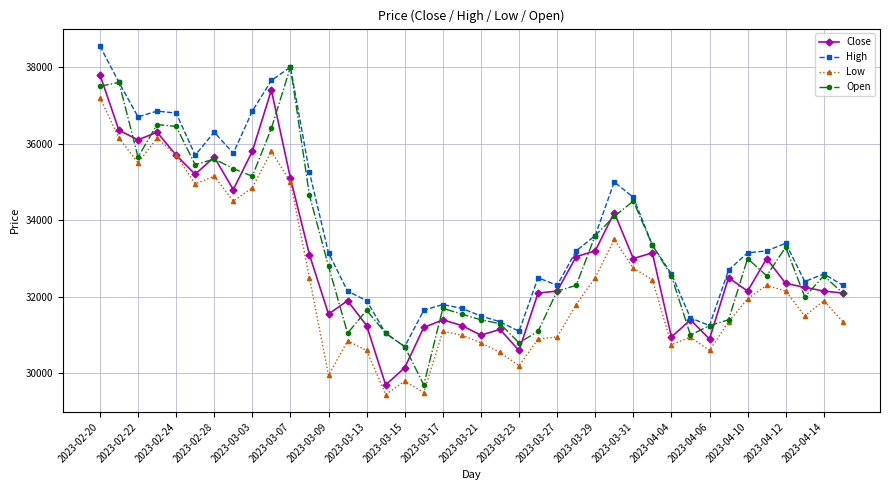

Which series has the largest total across all categories?

High